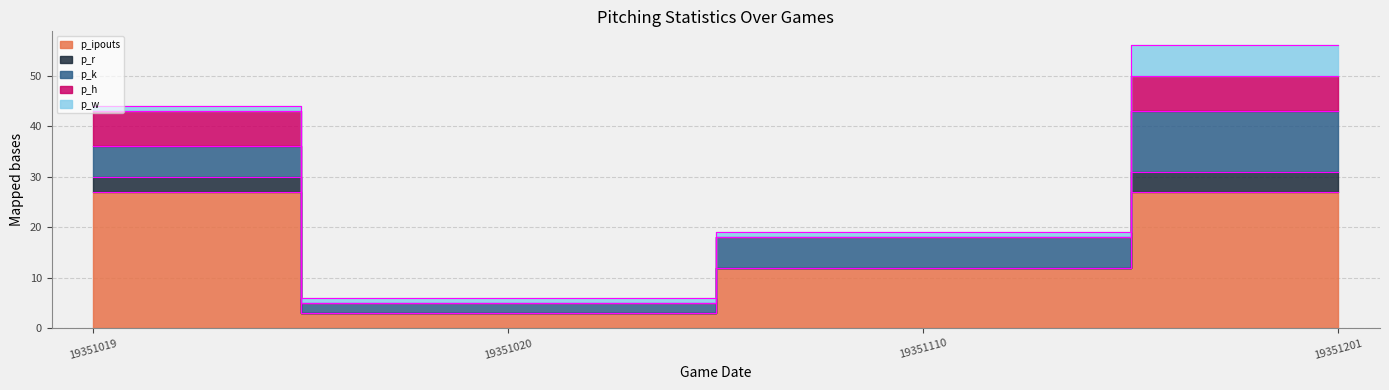

Between 19351201 and 19351020, which is larger?

19351201